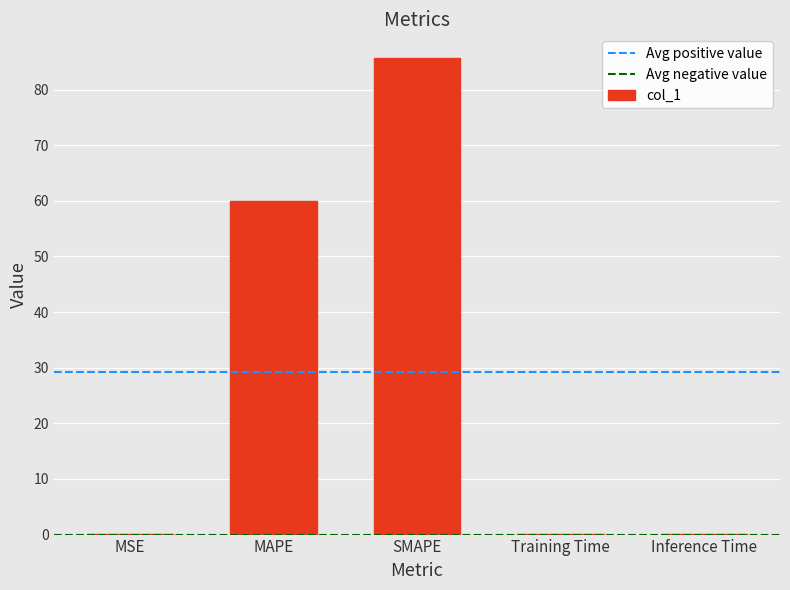

What is the sum of all values?

146.0